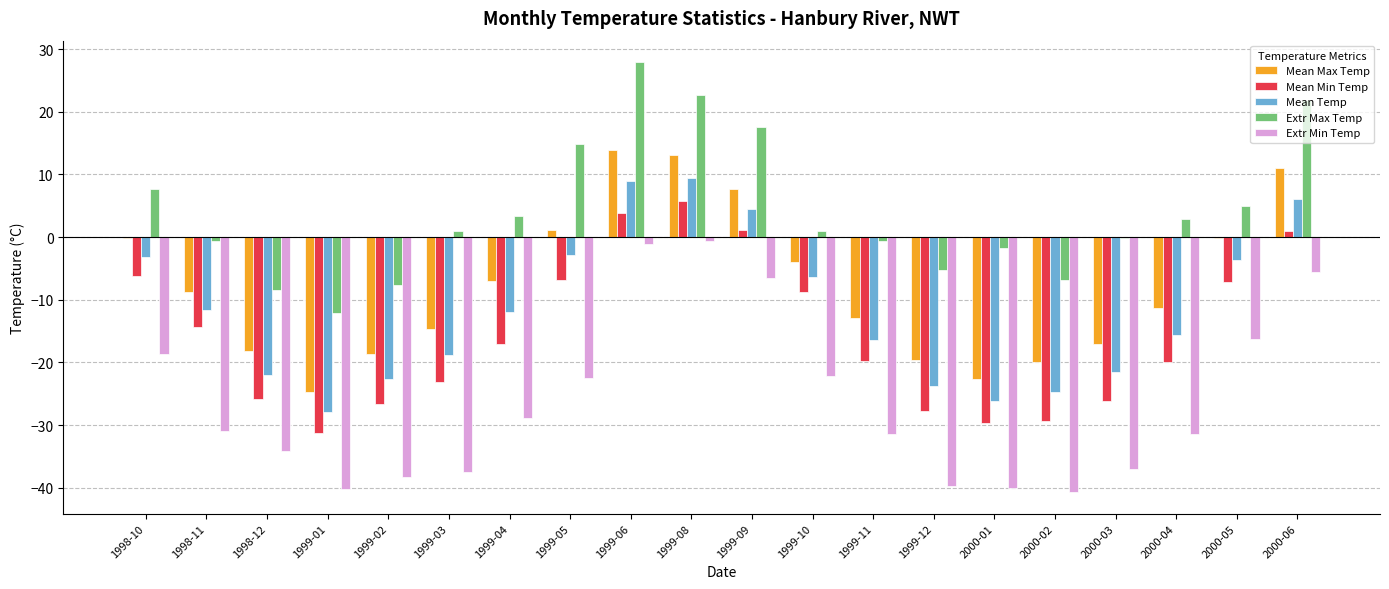

What is the sum of the Extr Min Temp values at 2000-03 and 1998-11?

-68.0